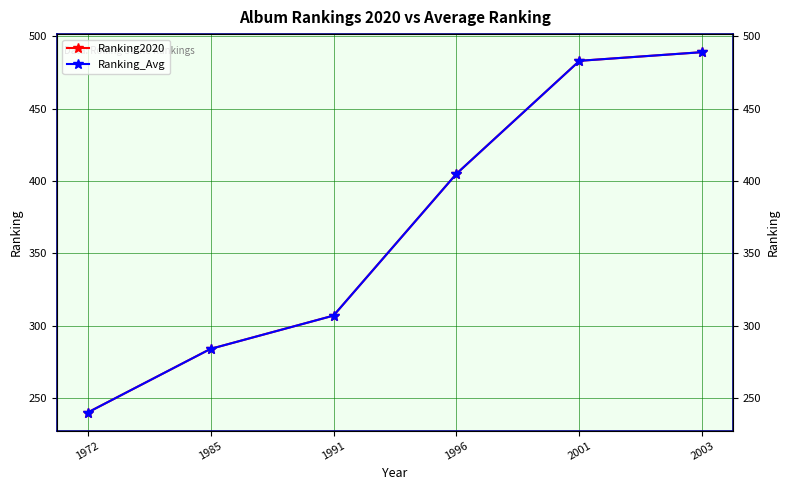

At which label is Ranking2020 closest to 364?

1996